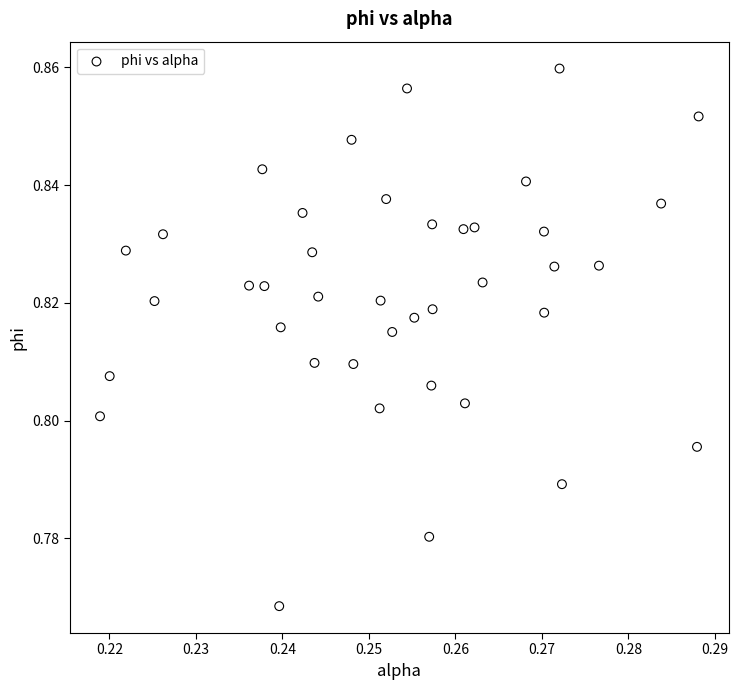

How many points are shown in the scatter plot?

40